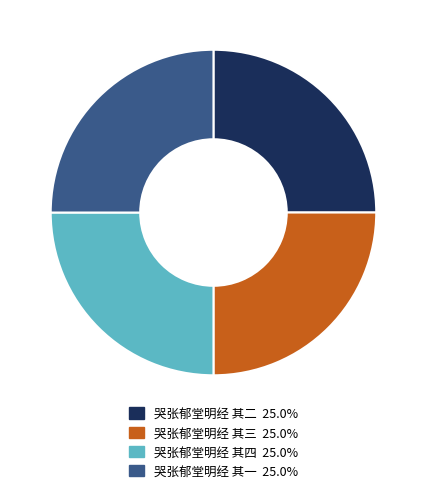

Does 哭张郁堂明经 其四 account for over 50% of the chart?

No